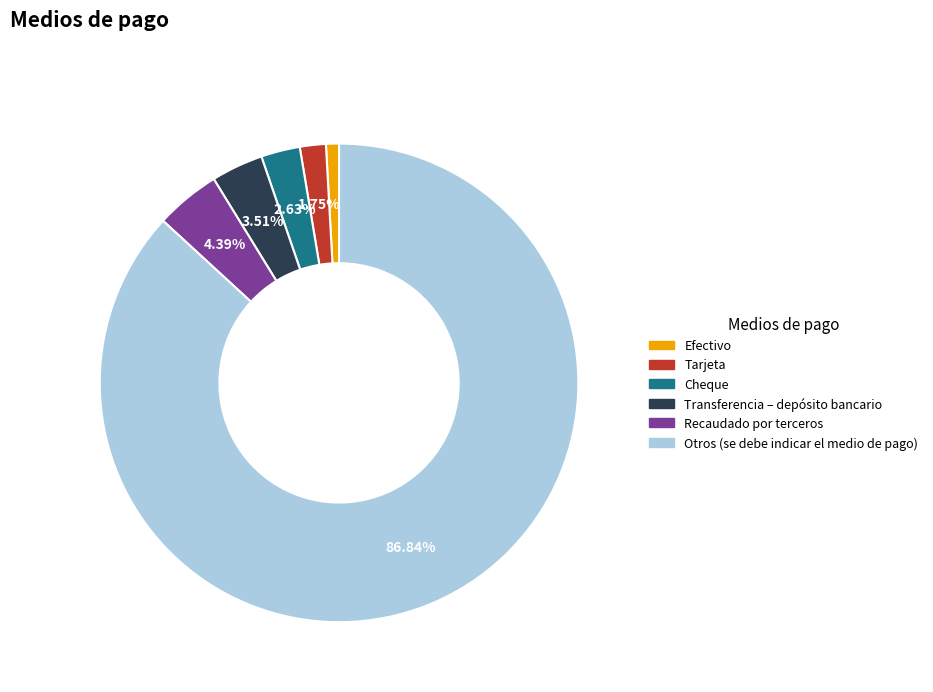

What percentage is the Recaudado por terceros slice, to the nearest percent?

4%